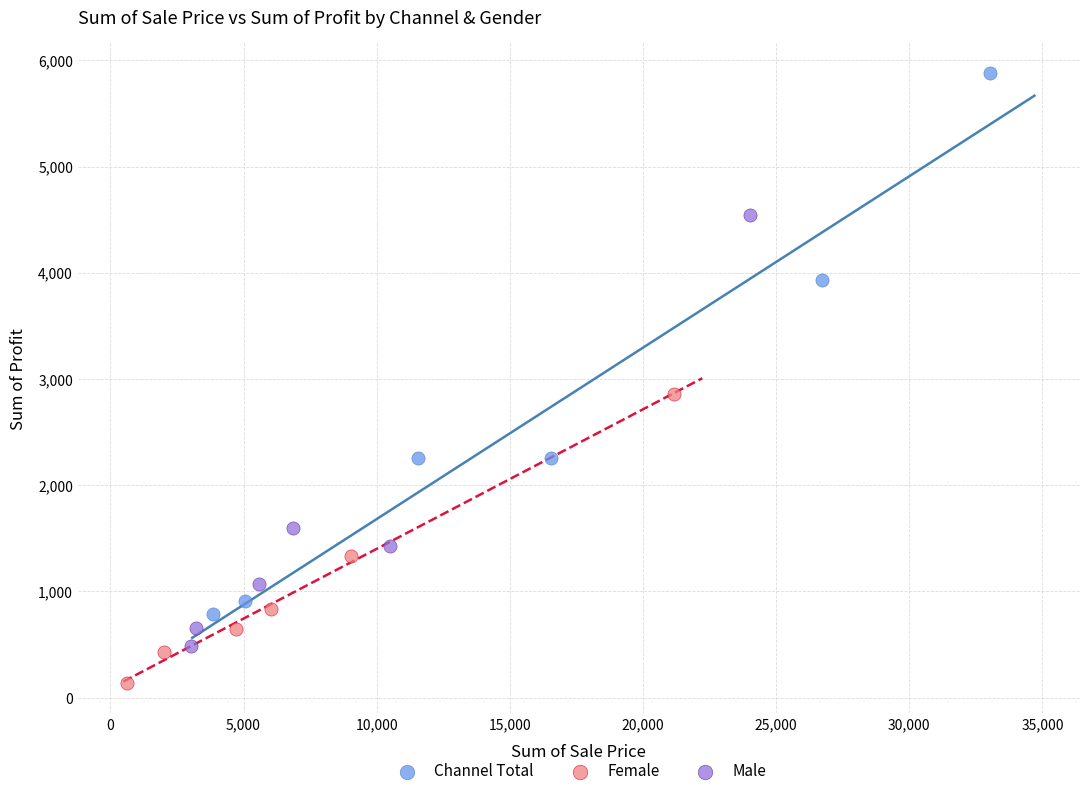

Which series reaches the maximum Y coordinate?

Channel Total